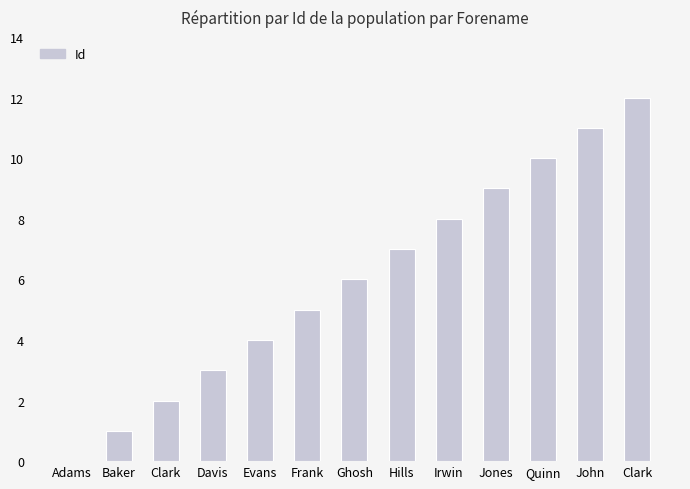

The value at Quinn is 4. True or false?

False